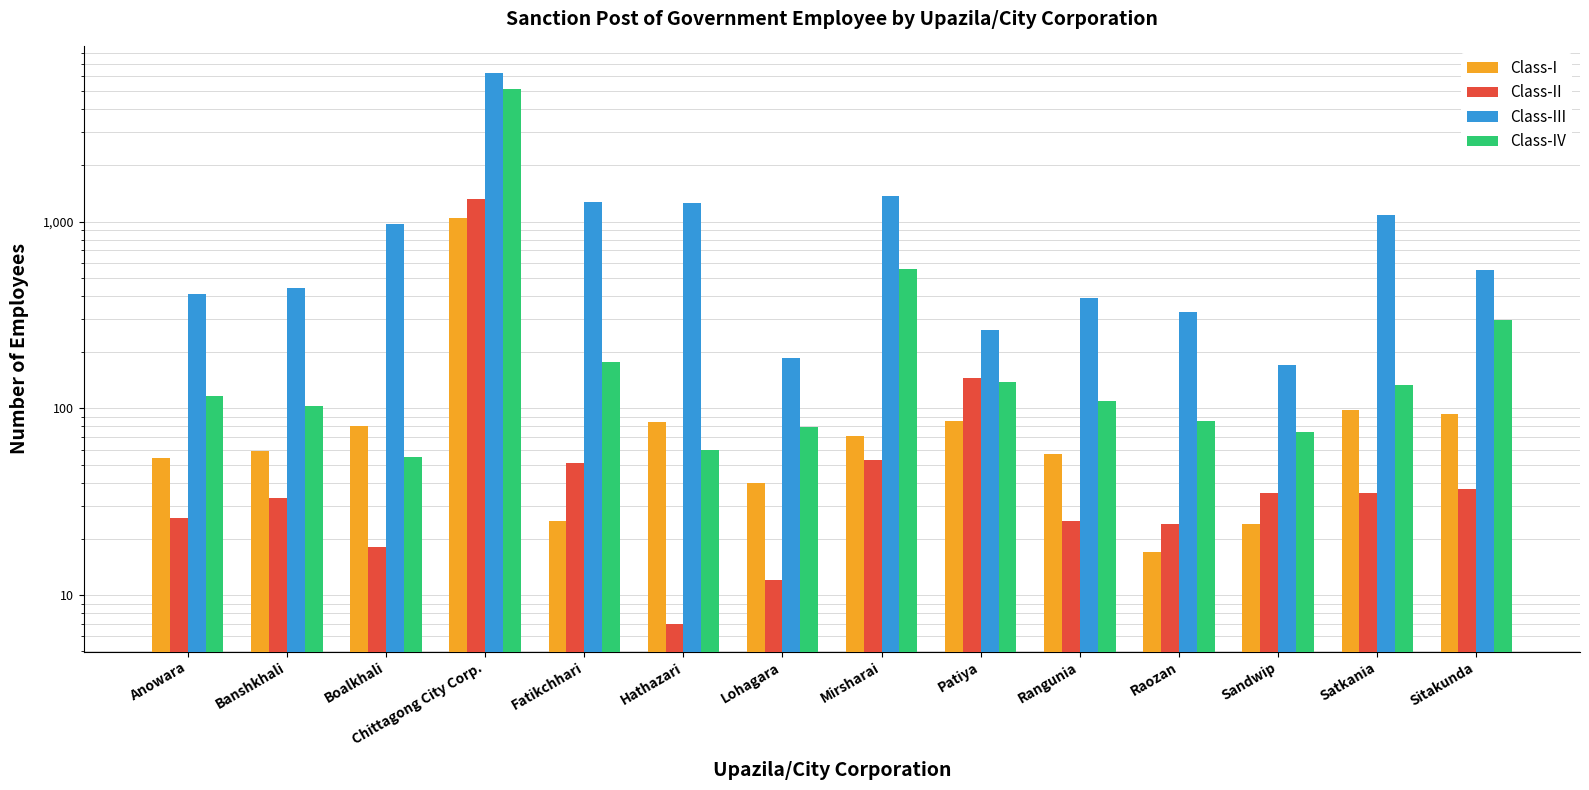

List the series in order of their peak value, lowest first.

Class-I, Class-II, Class-IV, Class-III